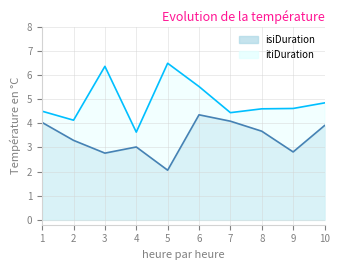

At which category is the sum across all series the highest?

6